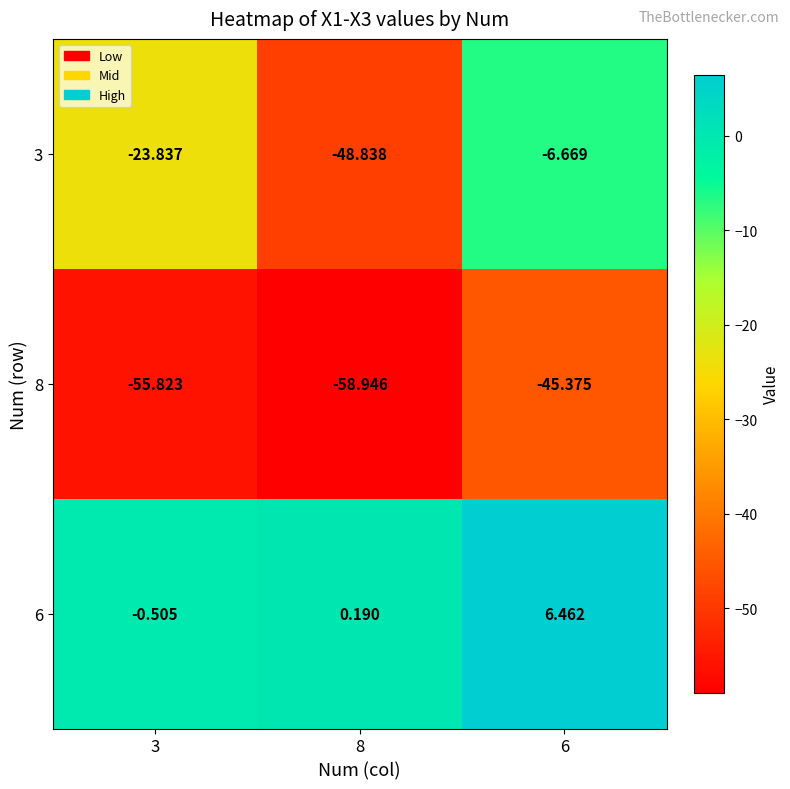

Is the value of 3 at 6 greater than the value of 6 at 8?

No